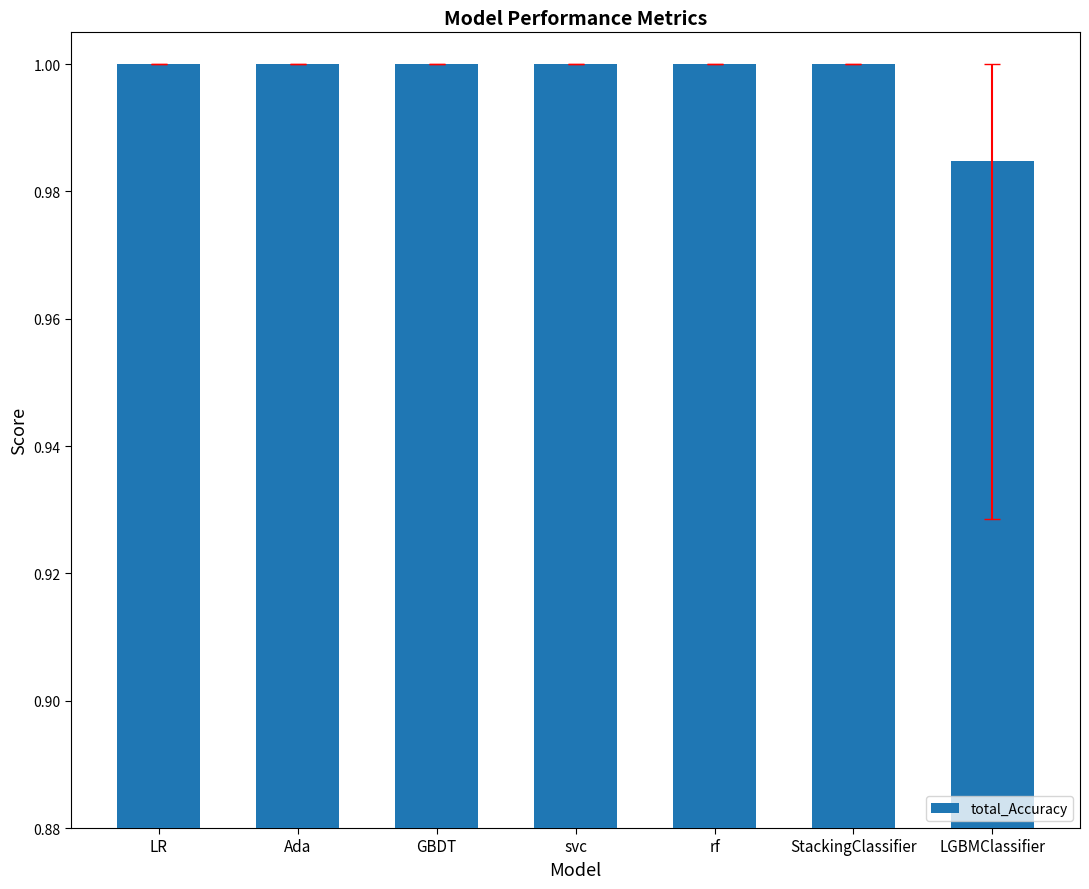

At which label is the value closest to 0?

LGBMClassifier